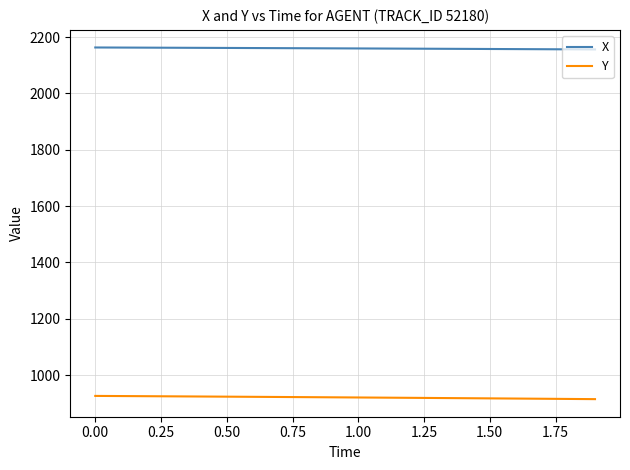

True or false: X and Y cross at least once.

False